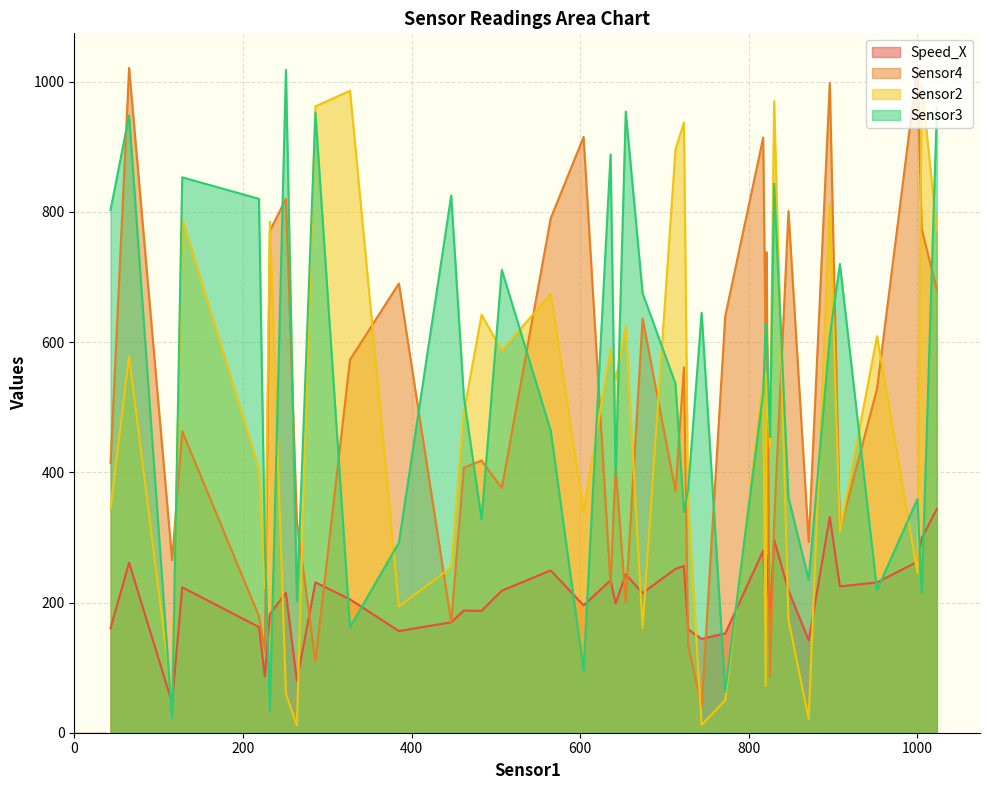

Between 674 and 817, which is larger?

817